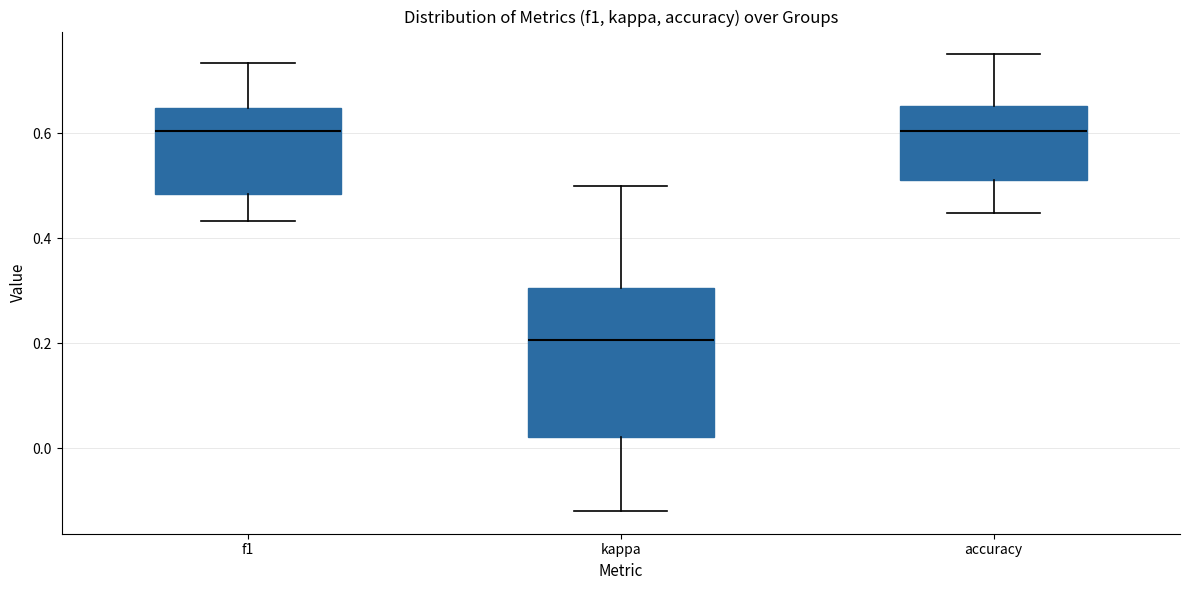

Which box is the tallest, from its lower edge to its upper edge?

kappa